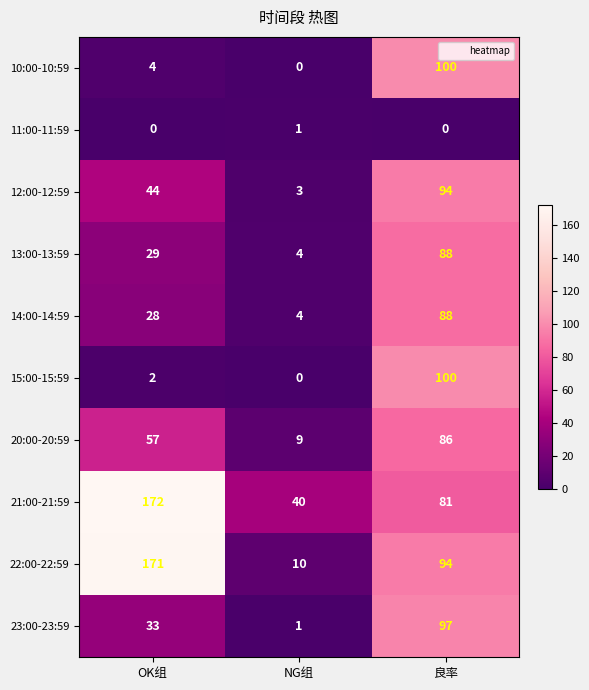

Is it true that 20:00-20:59 equals 9 at NG组?

True